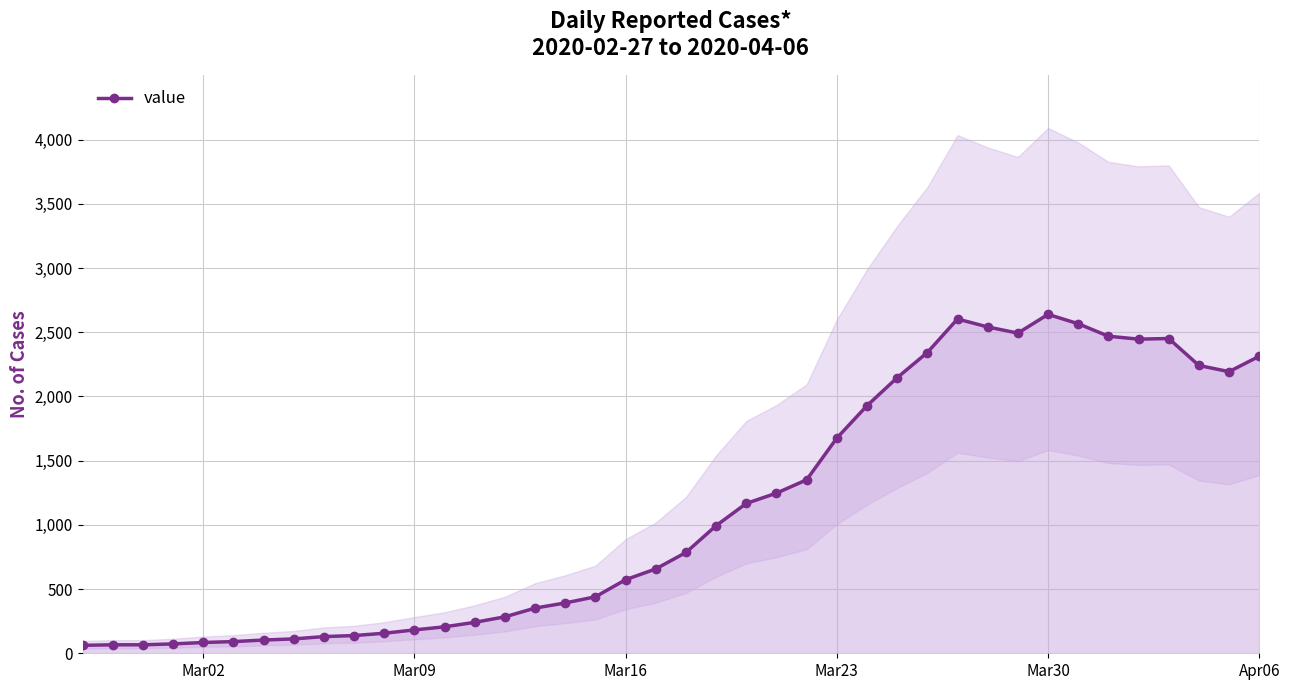

True or false: value has more than 0 interior local peaks.

True